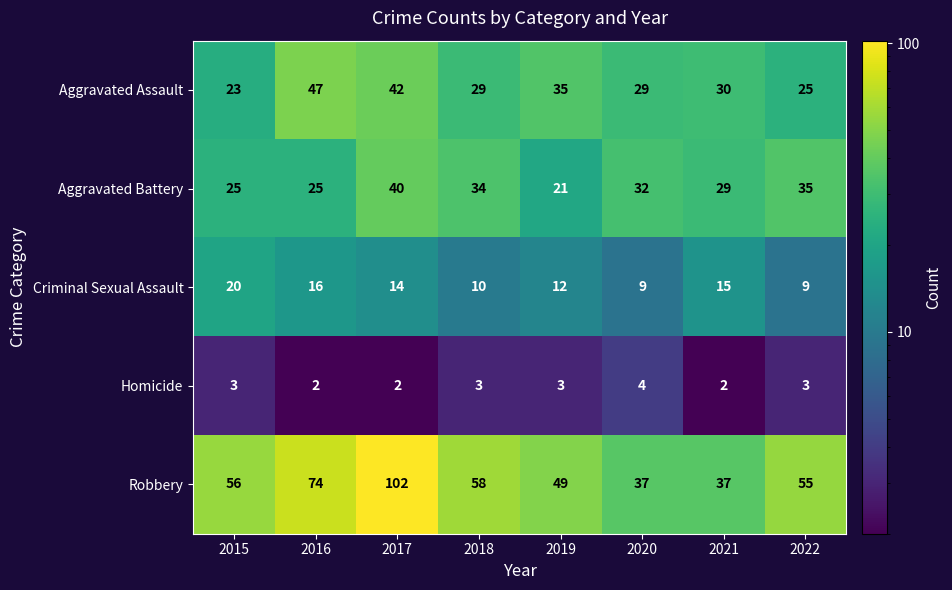

What is the difference between the highest and lowest values at 2020?

33